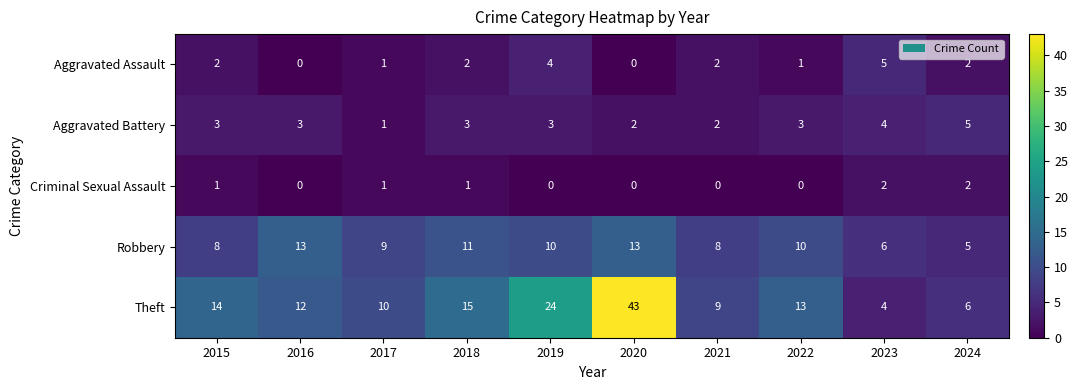

How many Criminal Sexual Assault values are between 0 and 1?

8